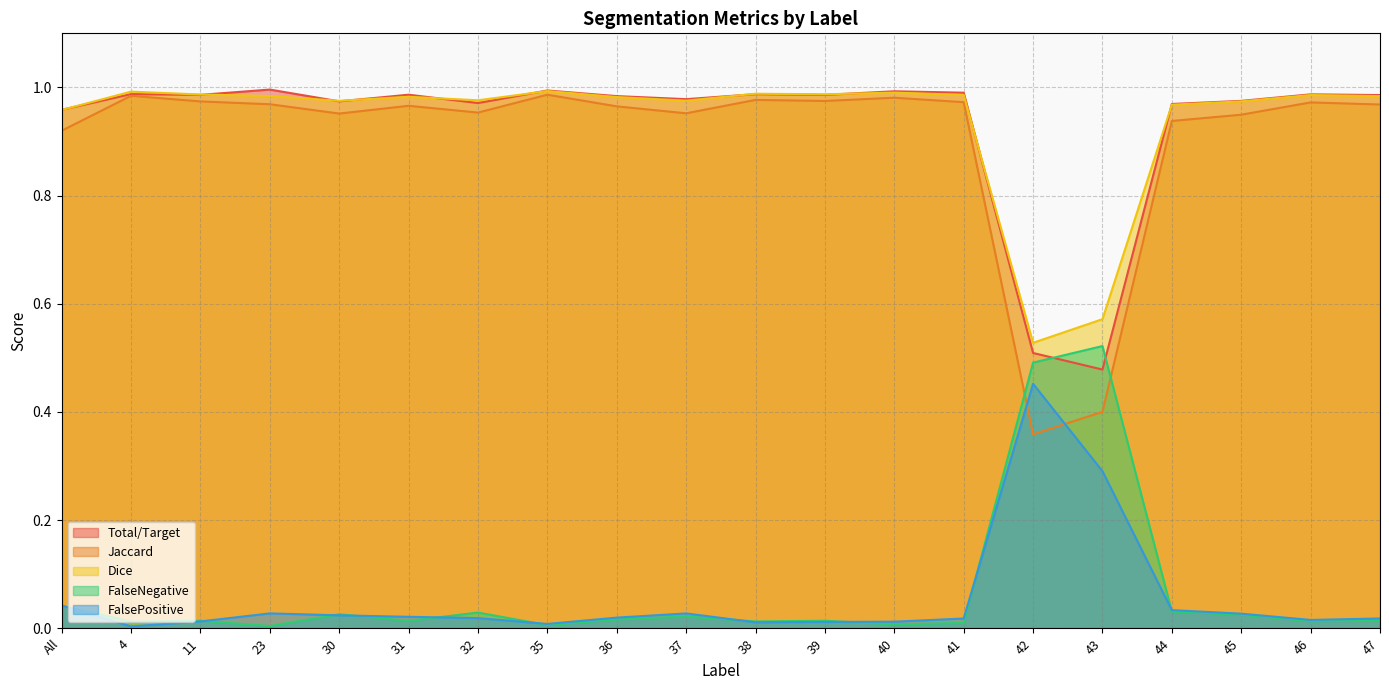

Which label corresponds to the largest value in the chart?

23